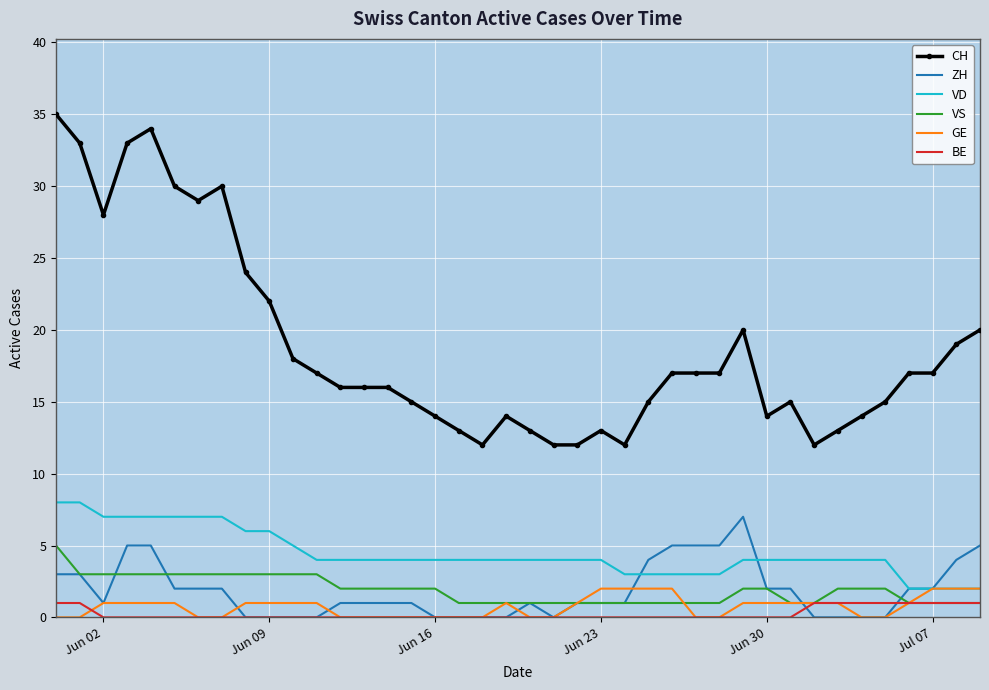

Which series has the largest range (max minus min)?

CH